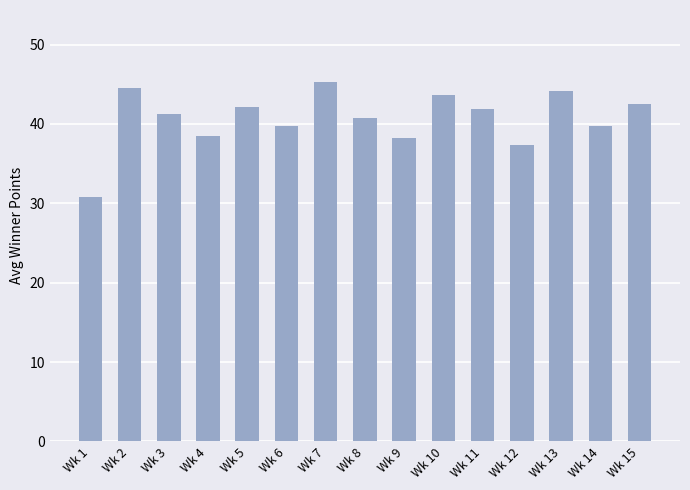

How many data points does each series have?

15